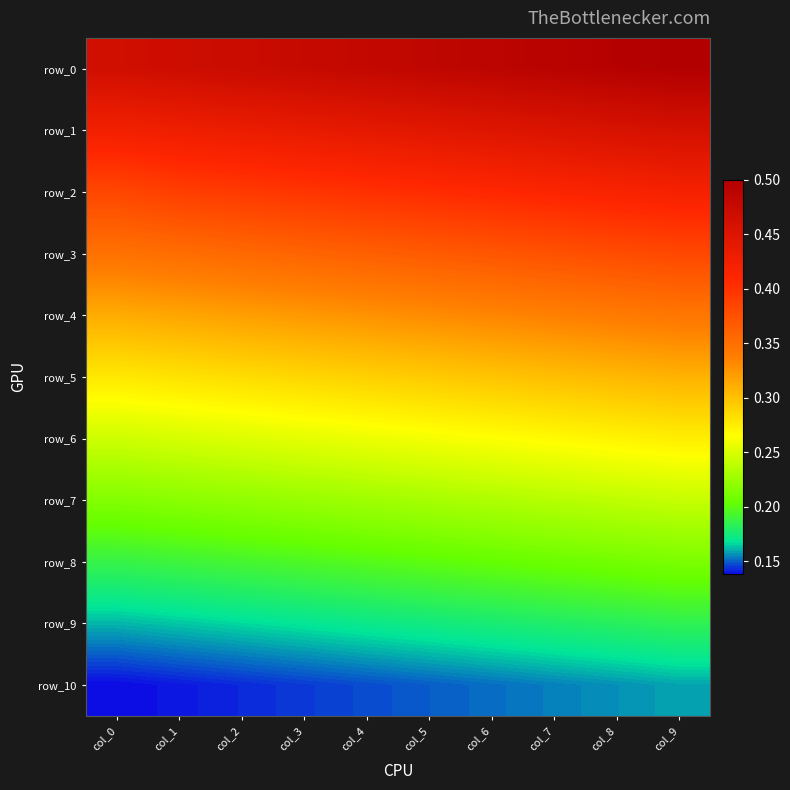

What is the total value across all series at col_1?

3.2